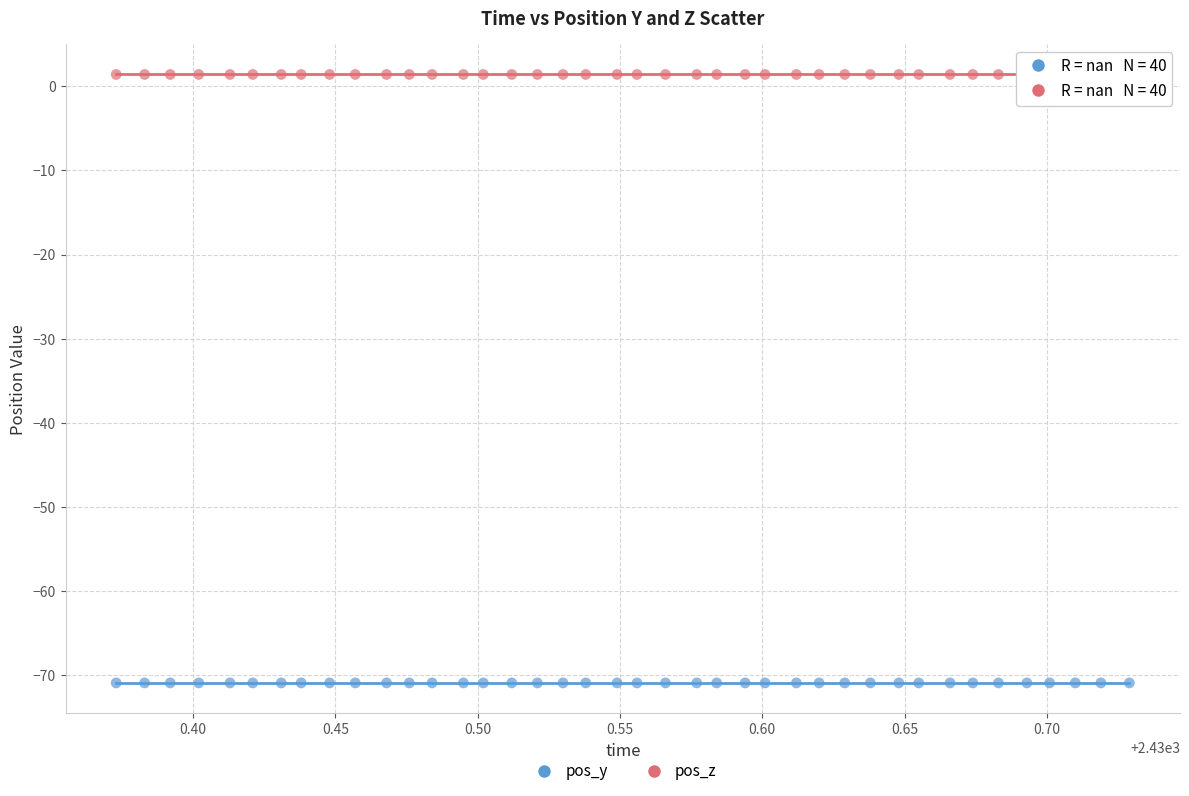

Which series contains the highest Y value?

pos_z